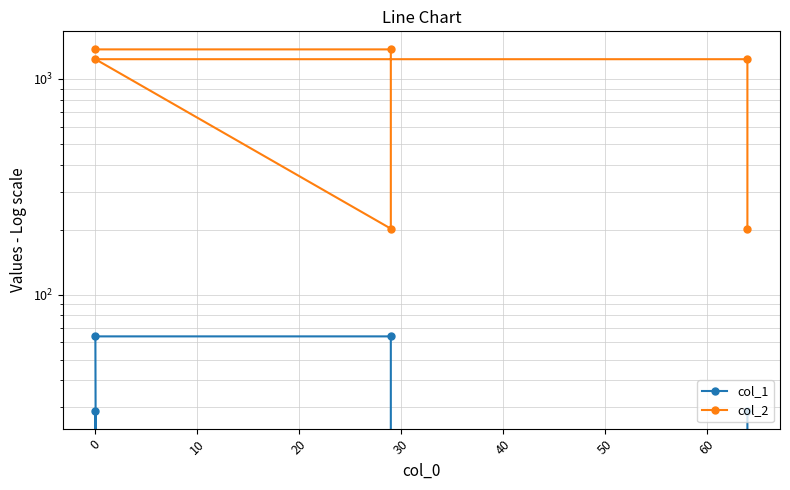

In col_1, how many points are lower than both neighbors (excluding endpoints)?

2